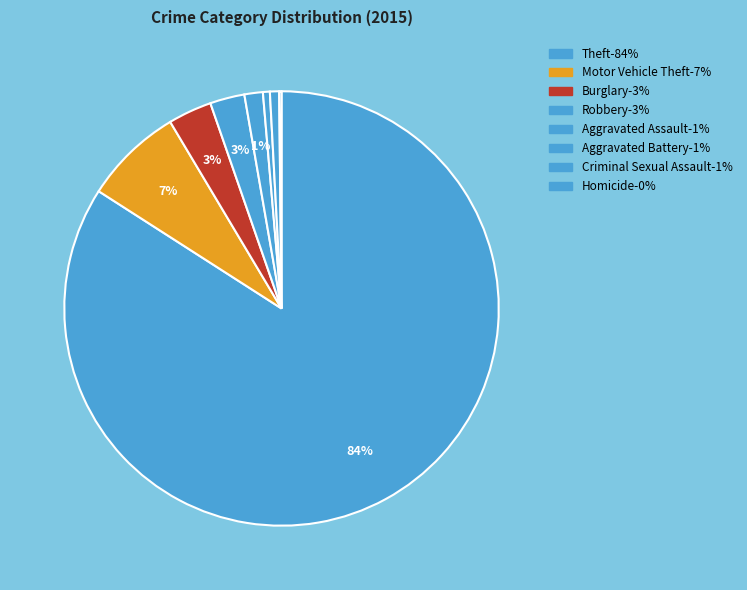

What percentage is the Aggravated Battery slice, to the nearest percent?

1%